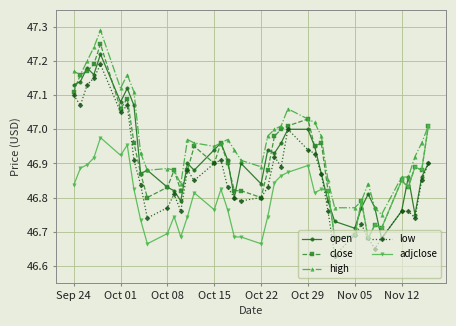

True or false: low and high cross at least once.

False